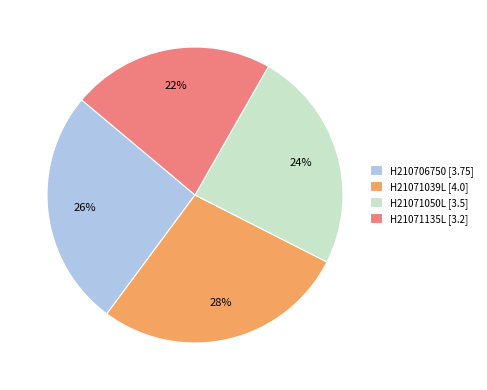

To the nearest percent, what is the average slice percentage?

25%